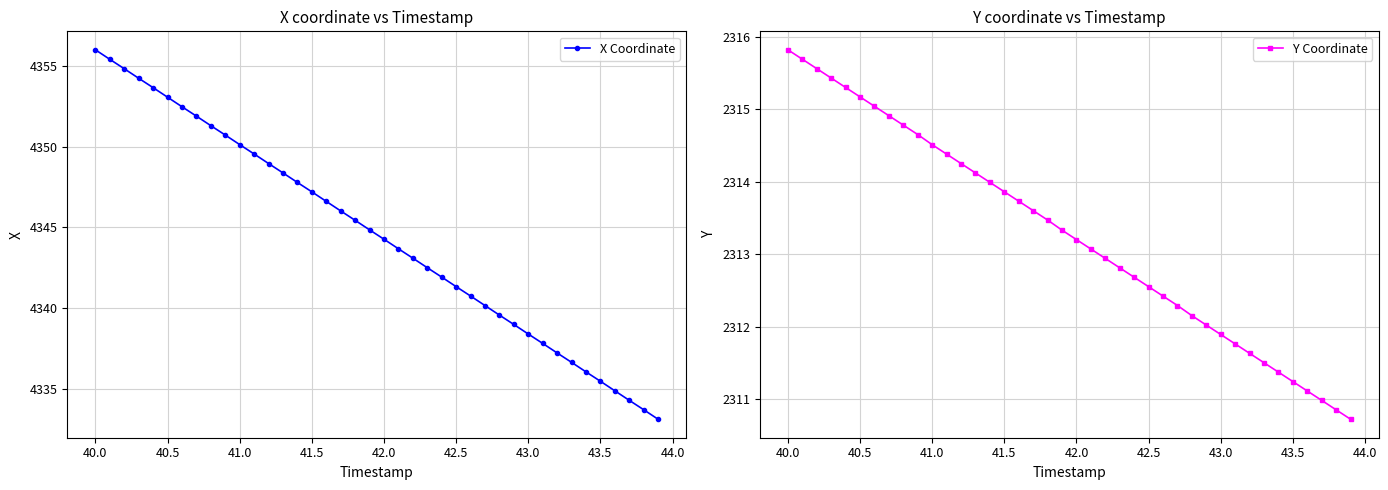

What is the highest value of the X Coordinate series?

4356.0